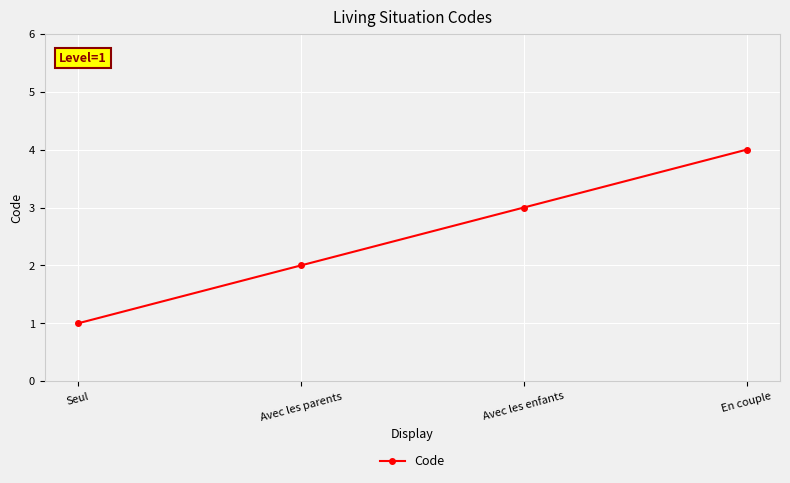

How many categories are shown in the chart?

4